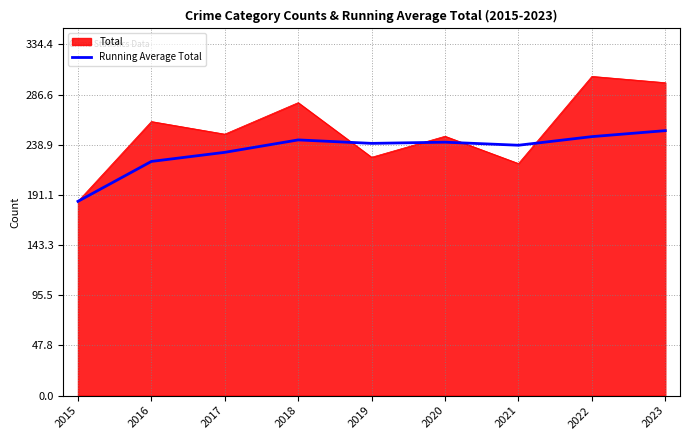

List the series in order of their peak value, highest first.

Total, Running Average Total